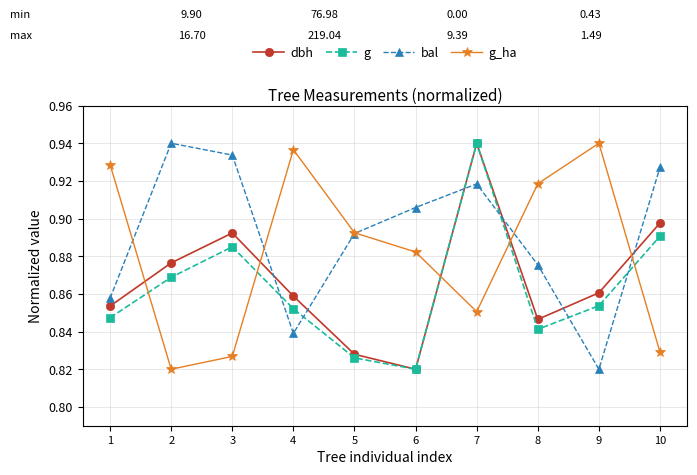

How many lines are shown in the chart?

4